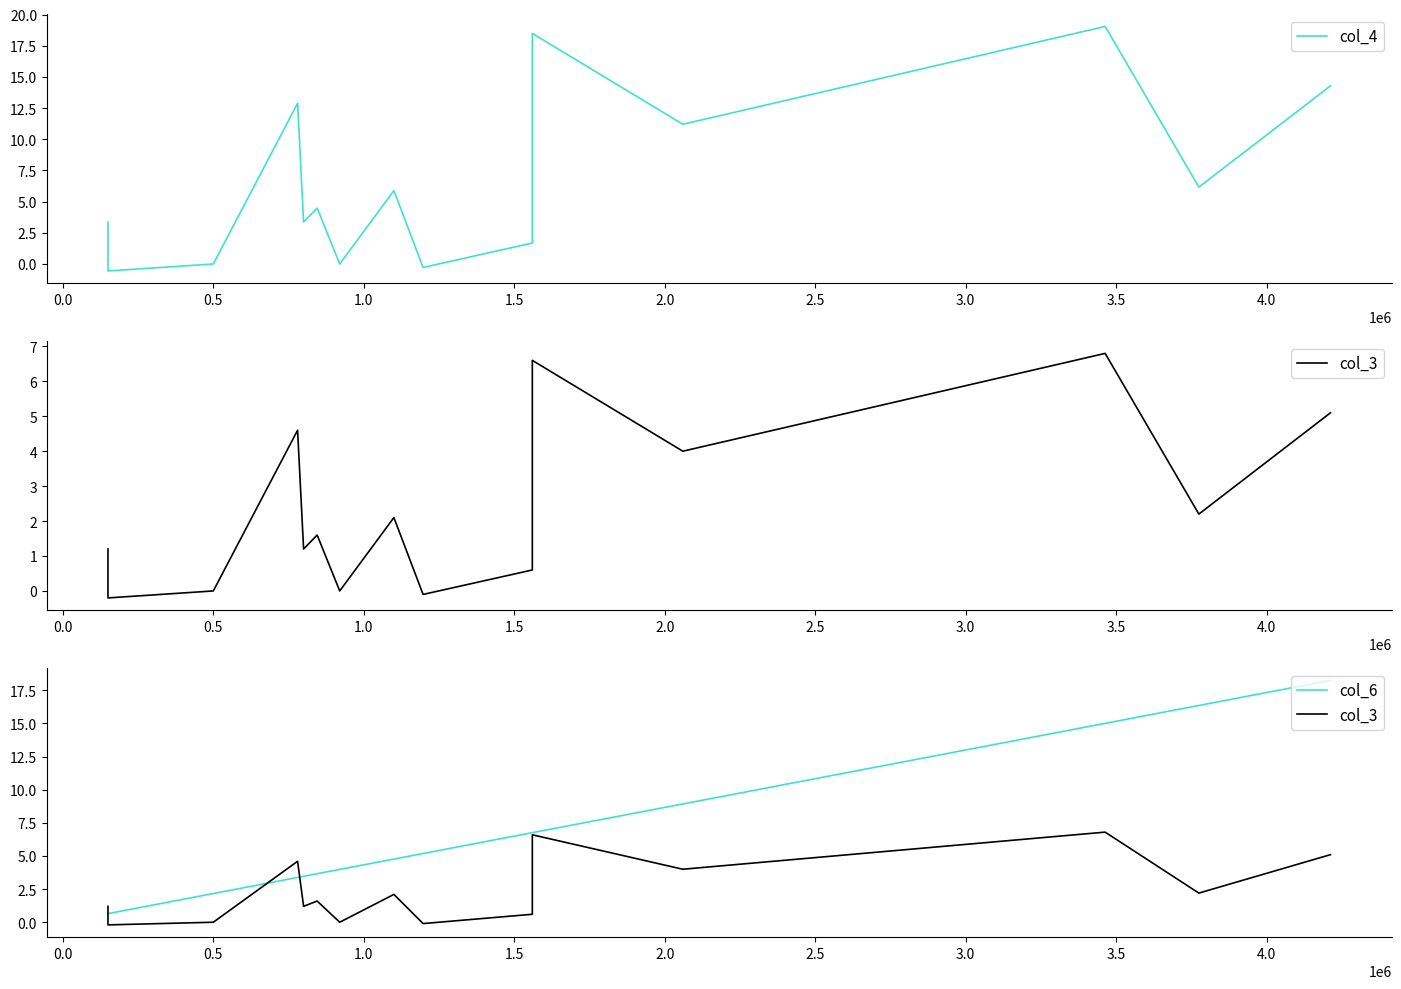

What is the difference between the maximum and minimum values in the col_4 series?

19.6